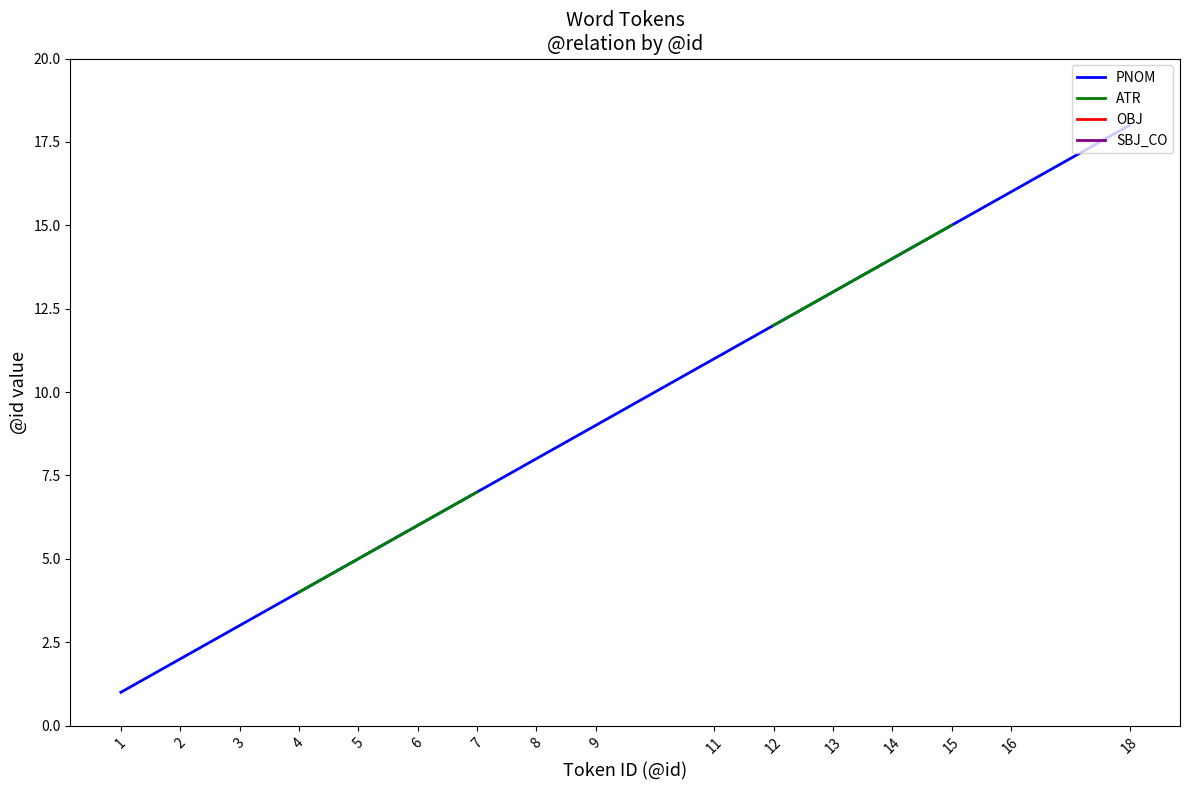

What are all the series names shown in the legend?

PNOM, ATR, OBJ, SBJ_CO